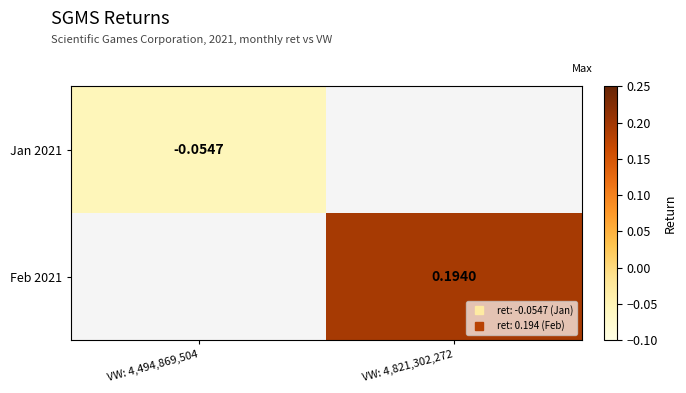

Count the number of categories in the chart.

2